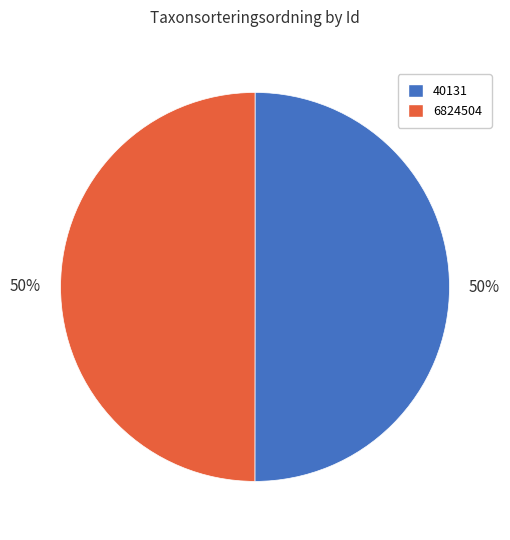

Is the sum of 40131 and 6824504 greater than half?

Yes